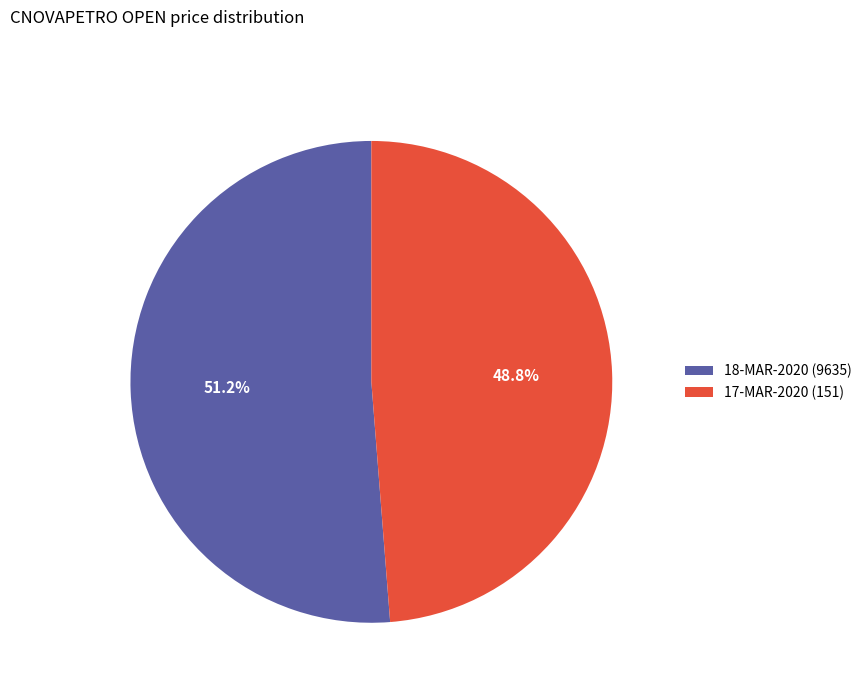

Which has a higher value, 17-MAR-2020 (151) or 18-MAR-2020 (9635)?

18-MAR-2020 (9635)